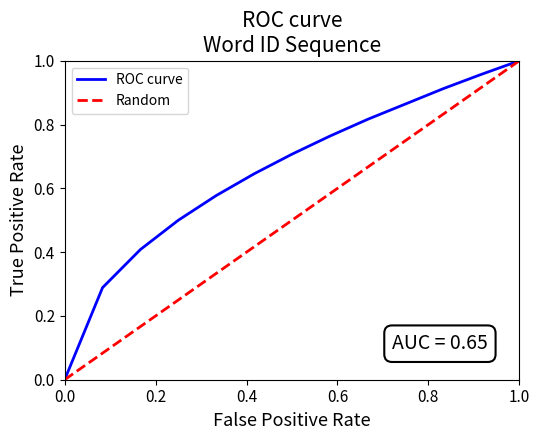

How many lines are shown in the chart?

2